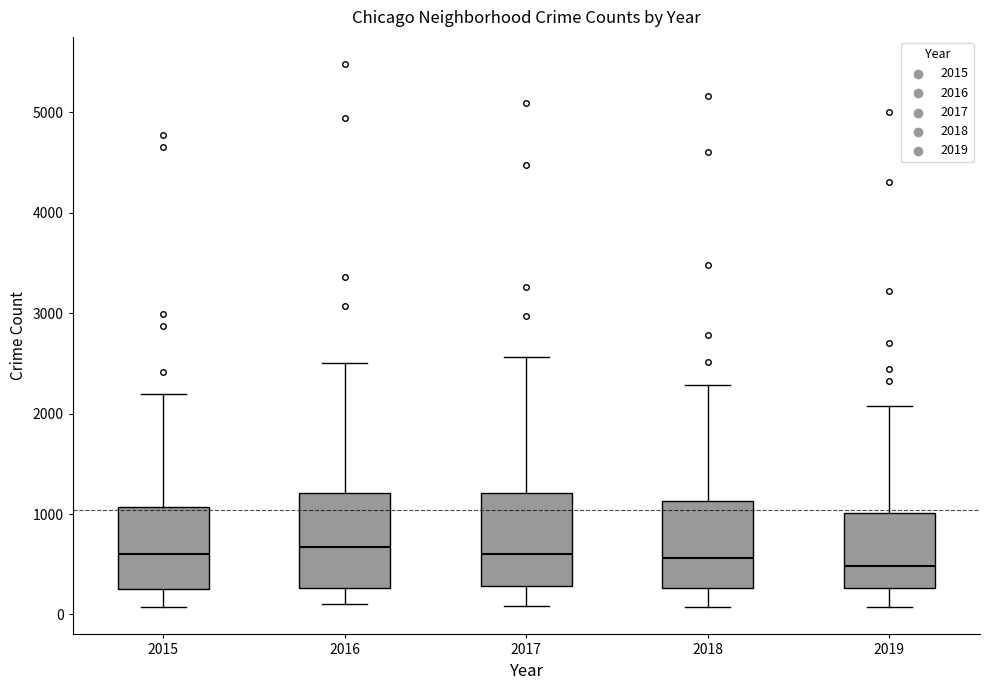

Where does the lower whisker of the box at x = 2019 end on the y-axis? The values are not printed on the chart, so give them approximately, as read against the axis.

100